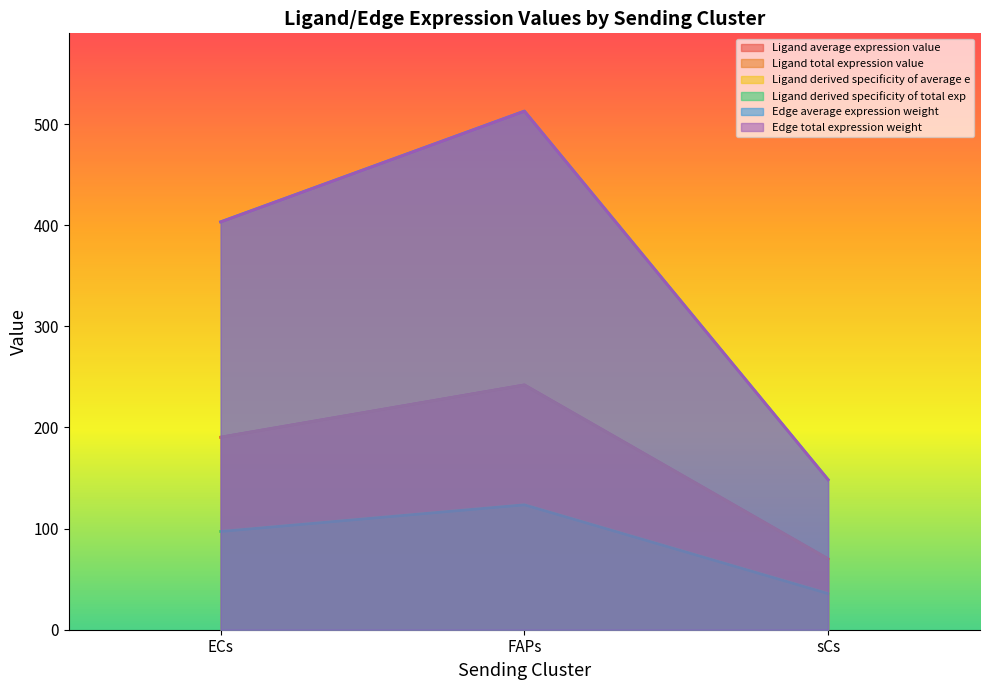

What is the value of the Ligand total expression value point at the 3rd from the left?

148.3